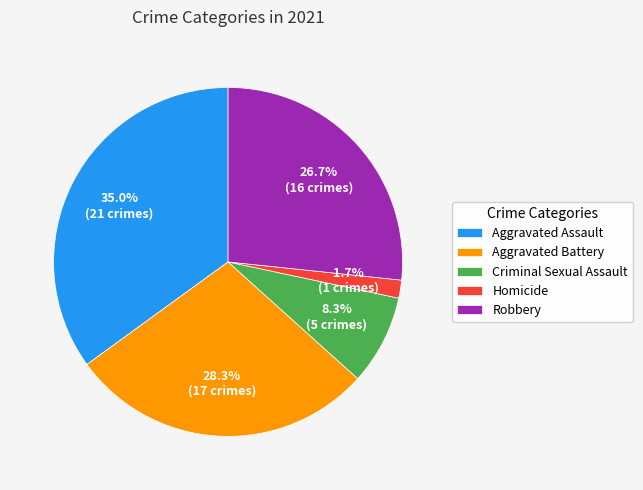

What percentage is the Aggravated Battery slice, to the nearest percent?

28%